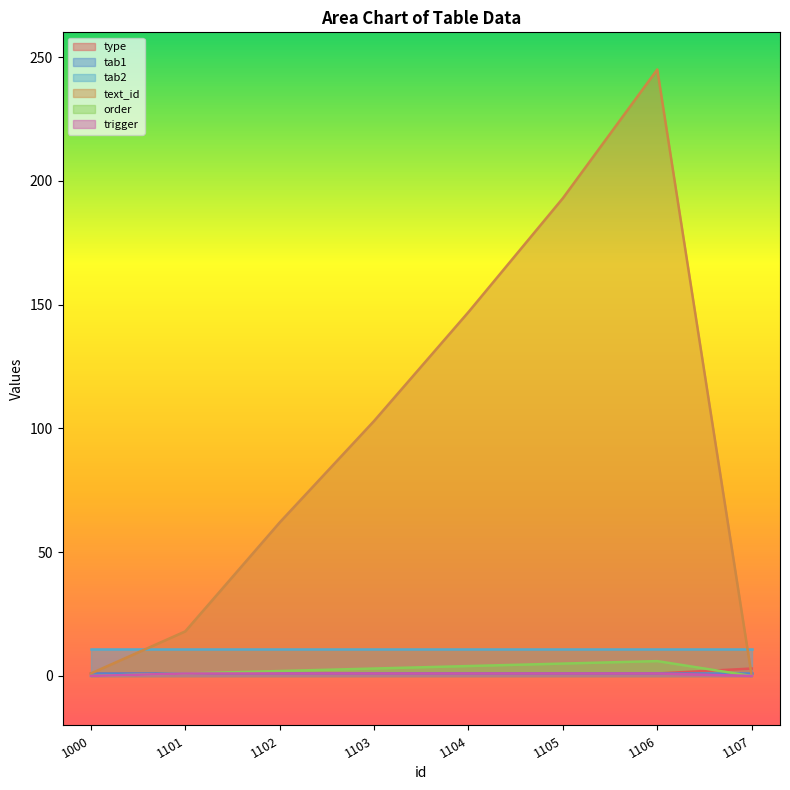

At how many categories does at least one series exceed 76?

4